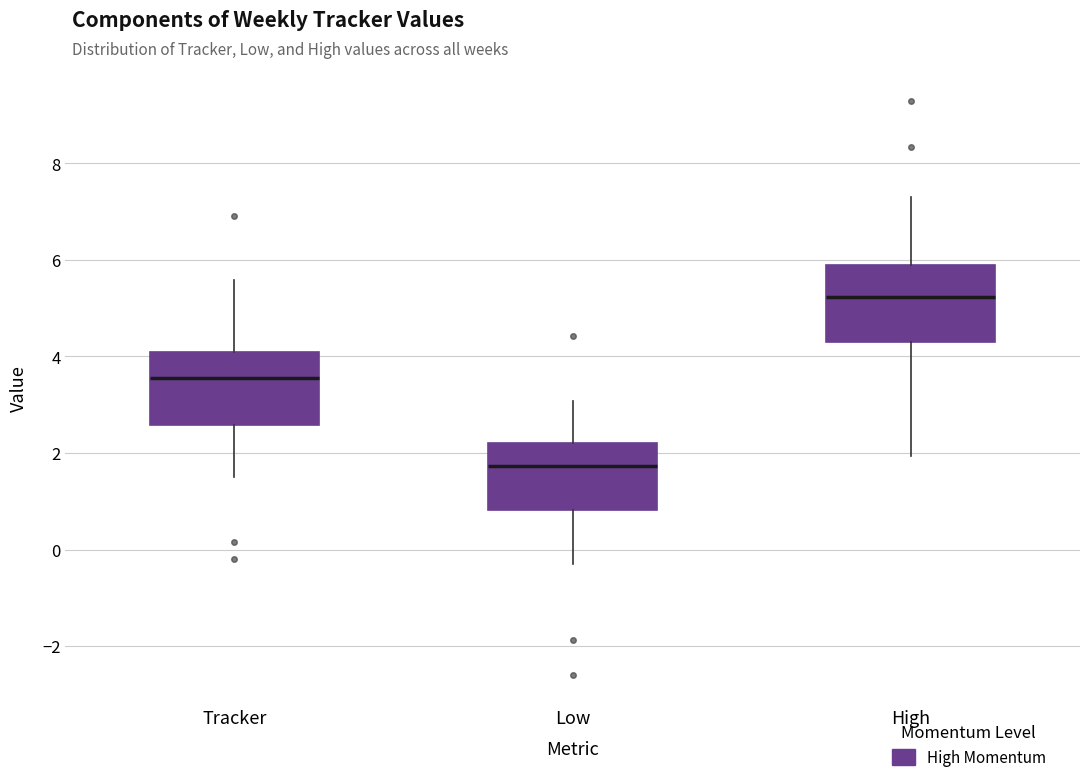

Reading left to right, read every box against the y-axis: the position of its median line, the range the box covers, and the ends of its whiskers. The values are not printed on the chart, so give them approximately, as read against the axis.

Tracker: median 3.6, box 2.6 to 4.0, whiskers 1.4 to 5.6
Low: median 1.8, box 0.8 to 2.2, whiskers -0.4 to 3.0
High: median 5.2, box 4.2 to 6.0, whiskers 2.0 to 7.2